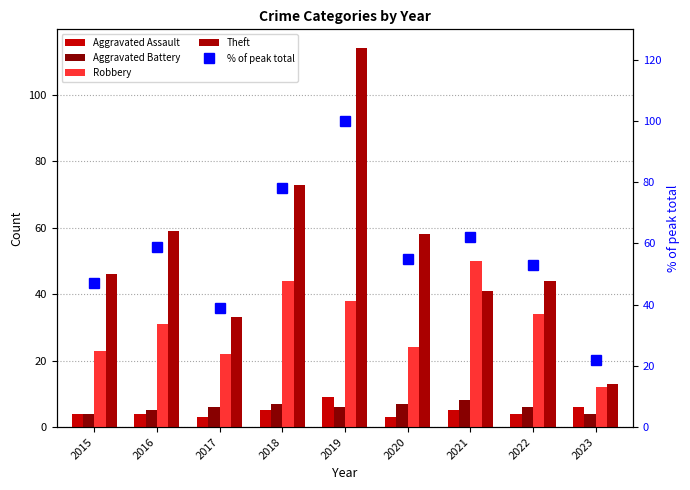

What is the maximum value for % of peak total?

100